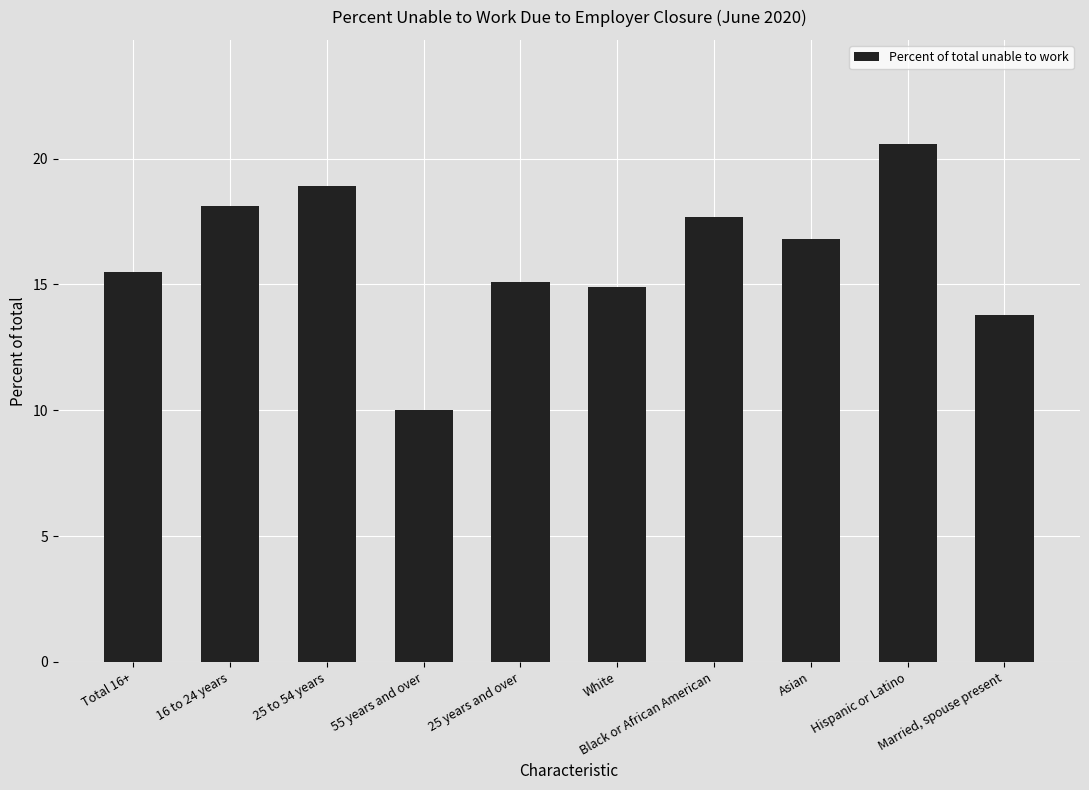

Which category has the lowest value across all series?

55 years and over